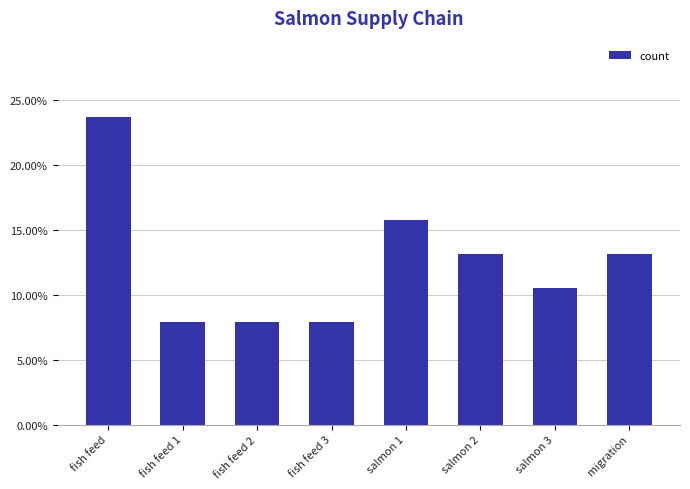

What is the difference between the values at migration and salmon 1?

2.6